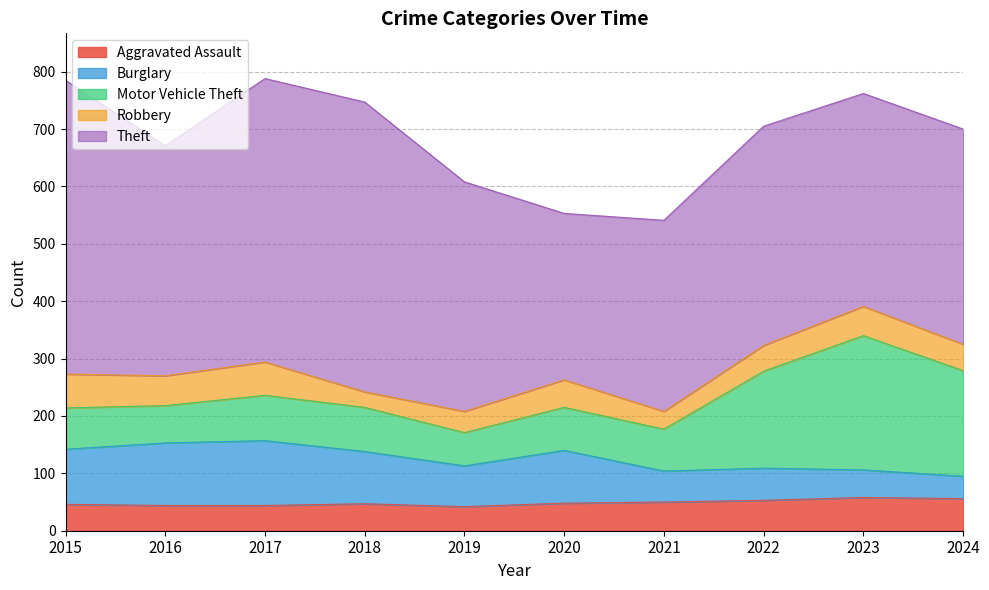

What is the minimum value for Motor Vehicle Theft?

58